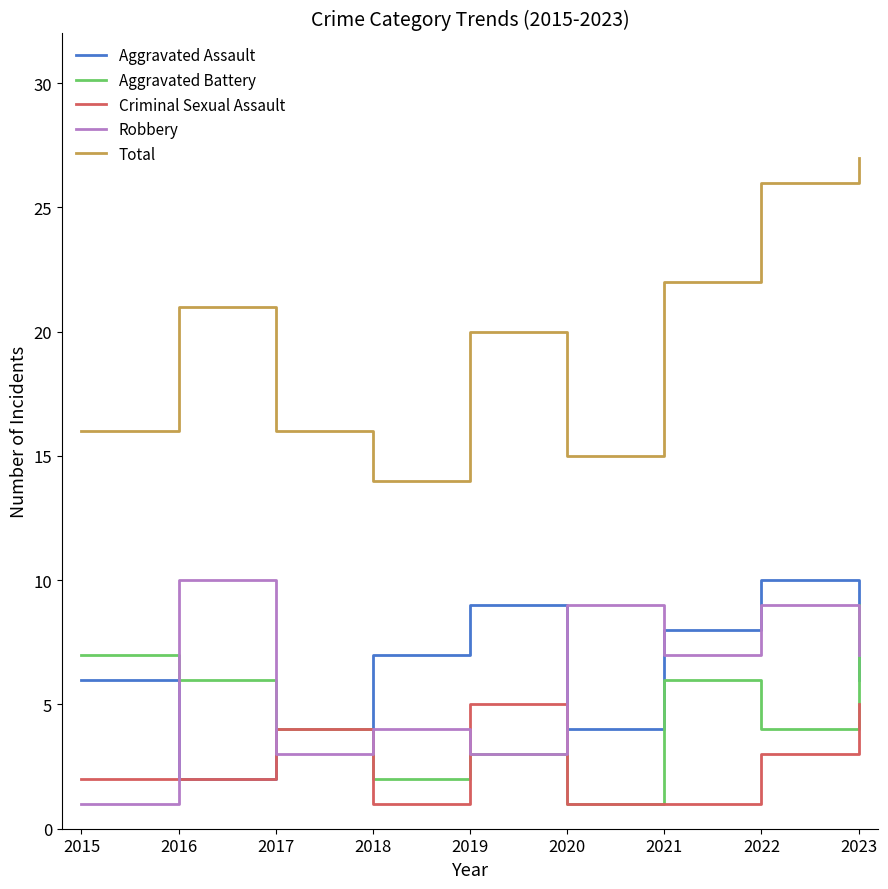

At which category does Aggravated Battery reach its first local valley?

2018